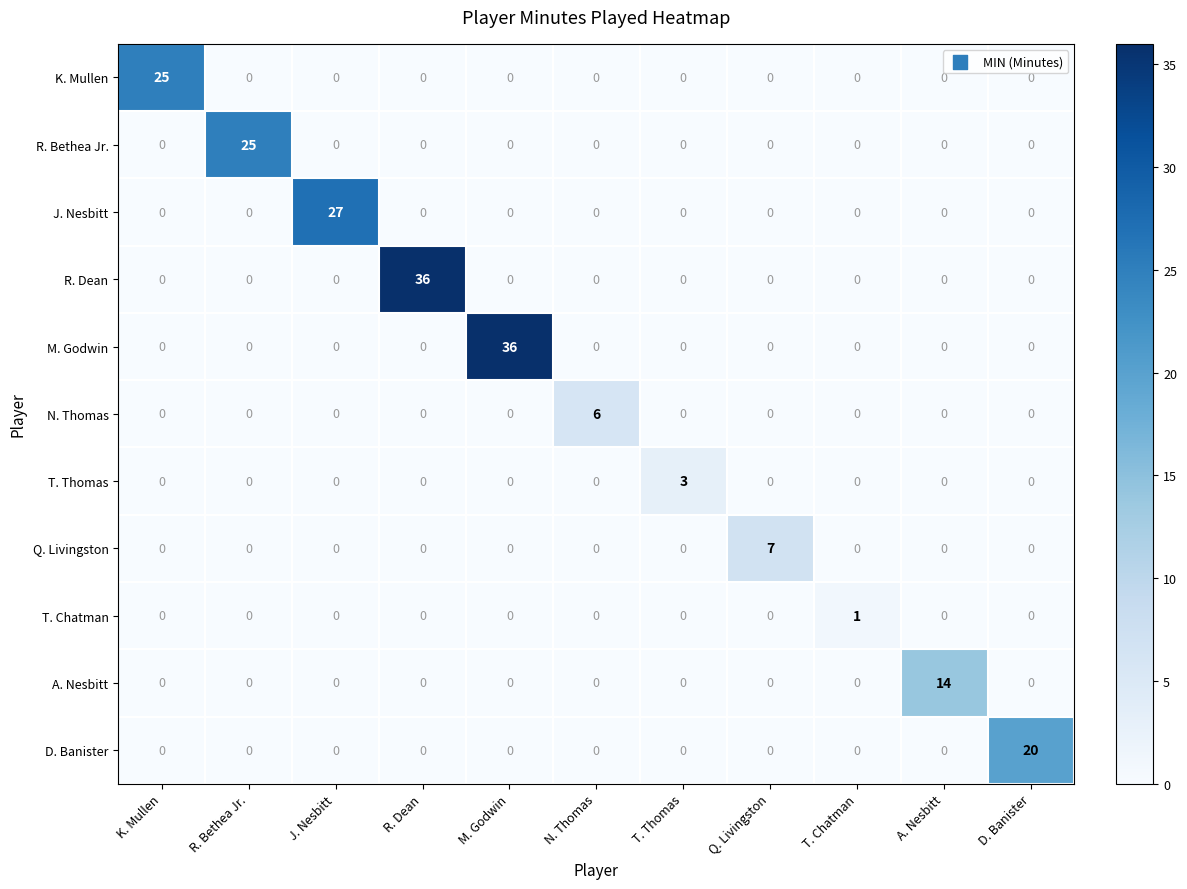

What is the spread (max minus min) of values at A. Nesbitt?

14